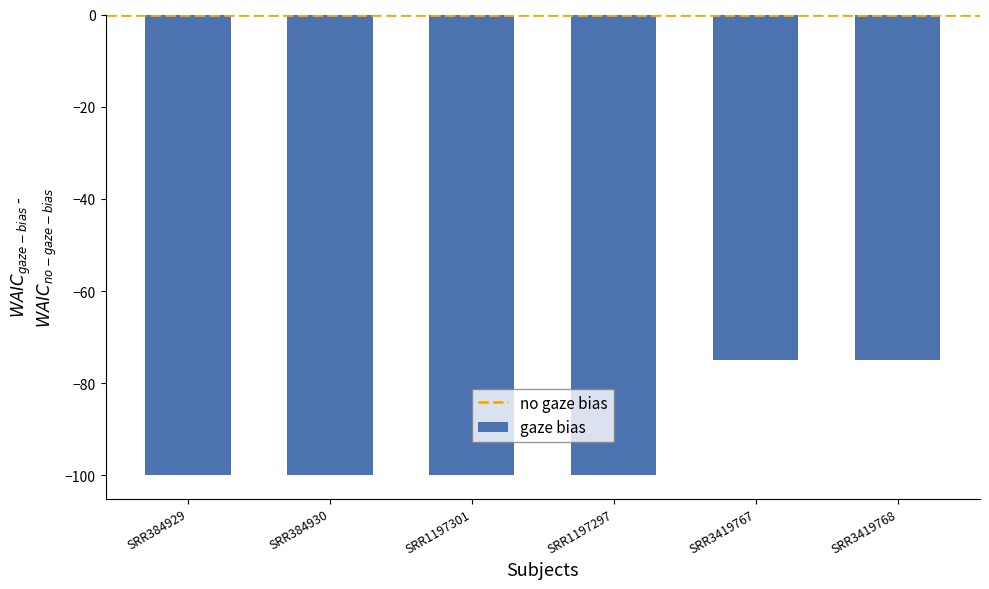

What position from the right is SRR384930?

5